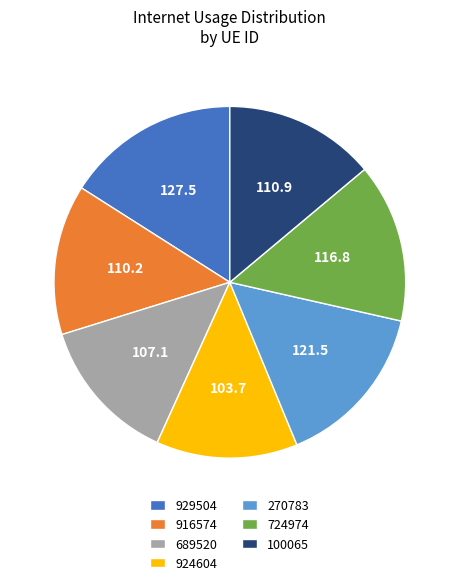

Approximately how many times larger is the value at 924604 compared to 100065?

0.9